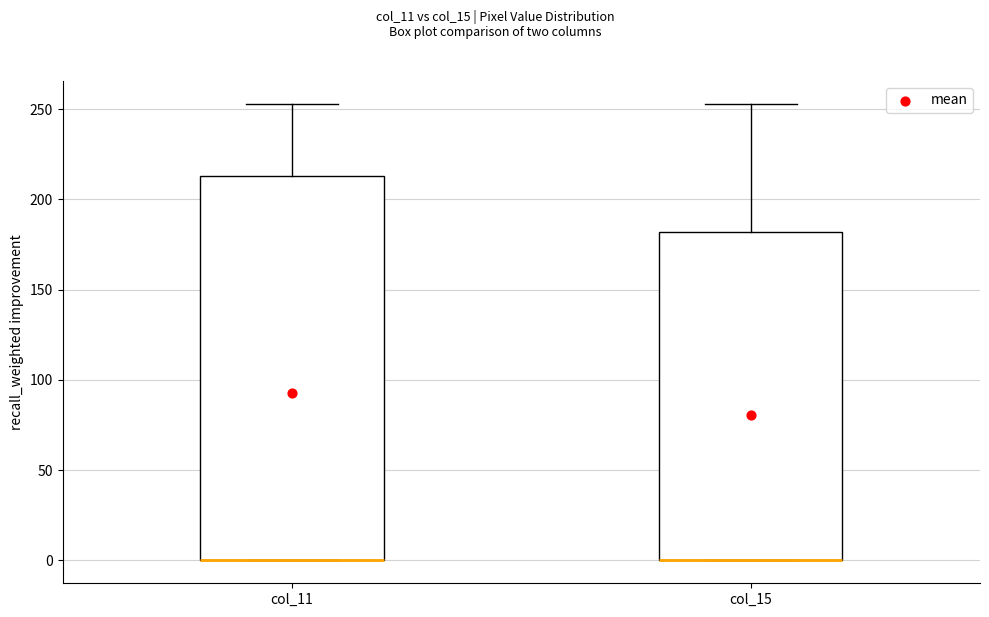

Reading left to right, read every box against the y-axis: the position of its median line, the range the box covers, and the ends of its whiskers. The values are not printed on the chart, so give them approximately, as read against the axis.

col_11: median 0 (drawn on the box's lower edge), box 0 to 215, whiskers 0 to 255
col_15: median 0 (drawn on the box's lower edge), box 0 to 180, whiskers 0 to 255